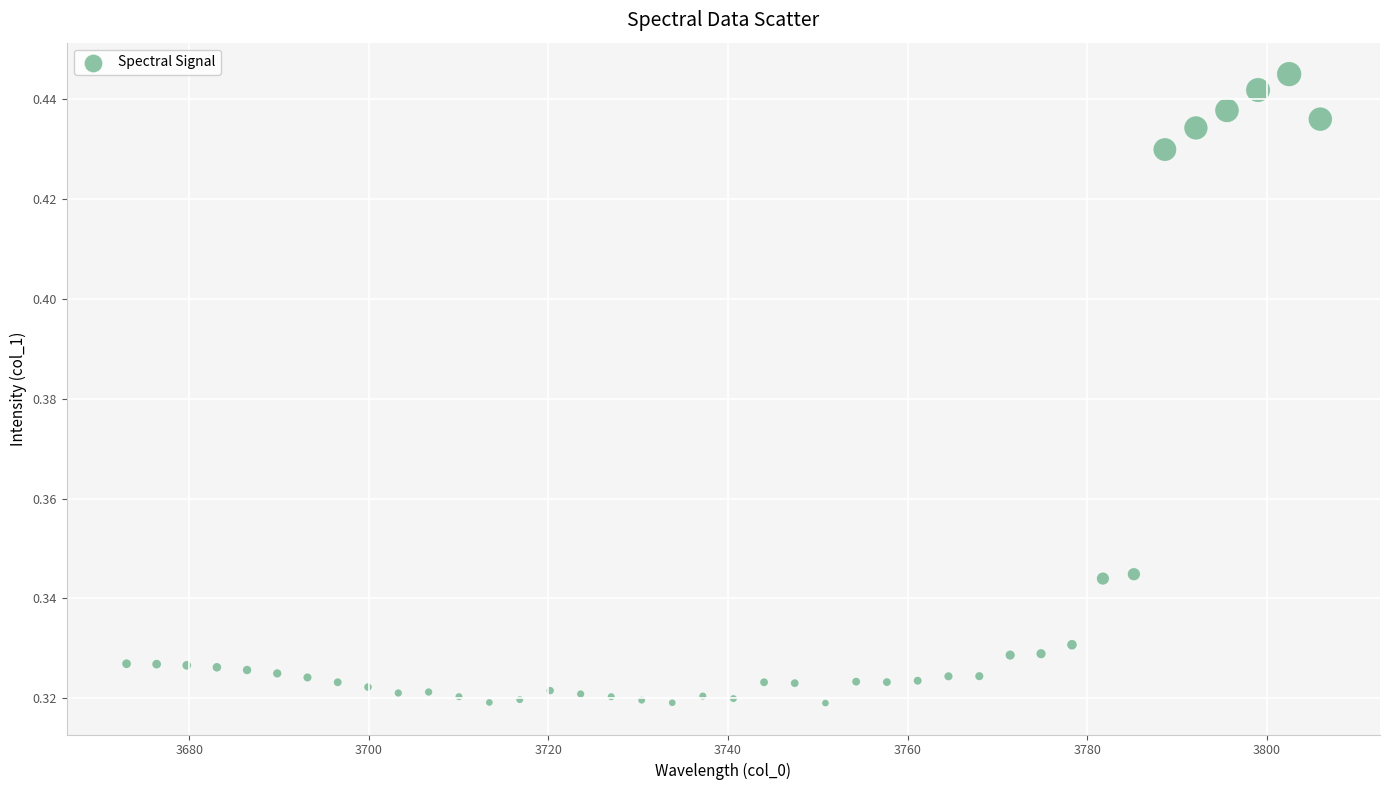

What is the range of X values (max minus min)?

133.0